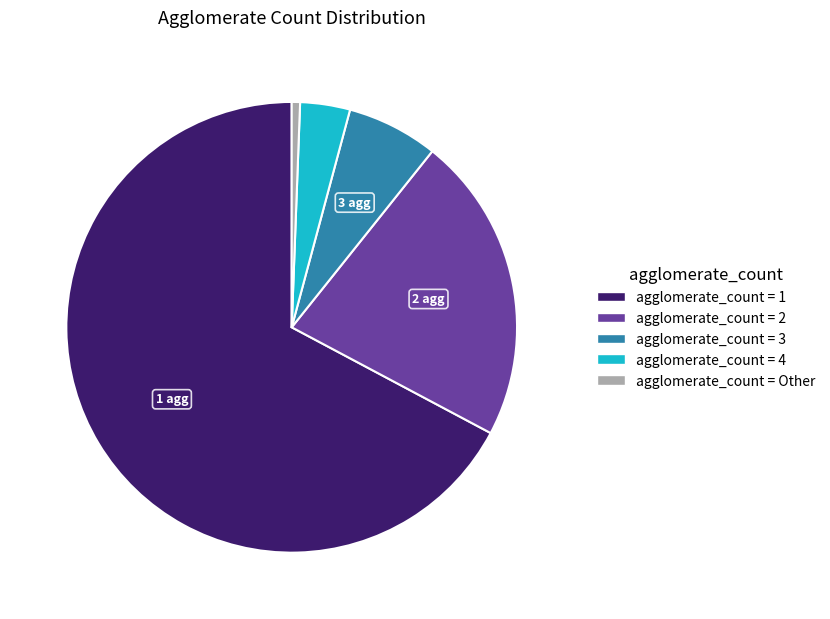

How many segments does this pie chart have?

5